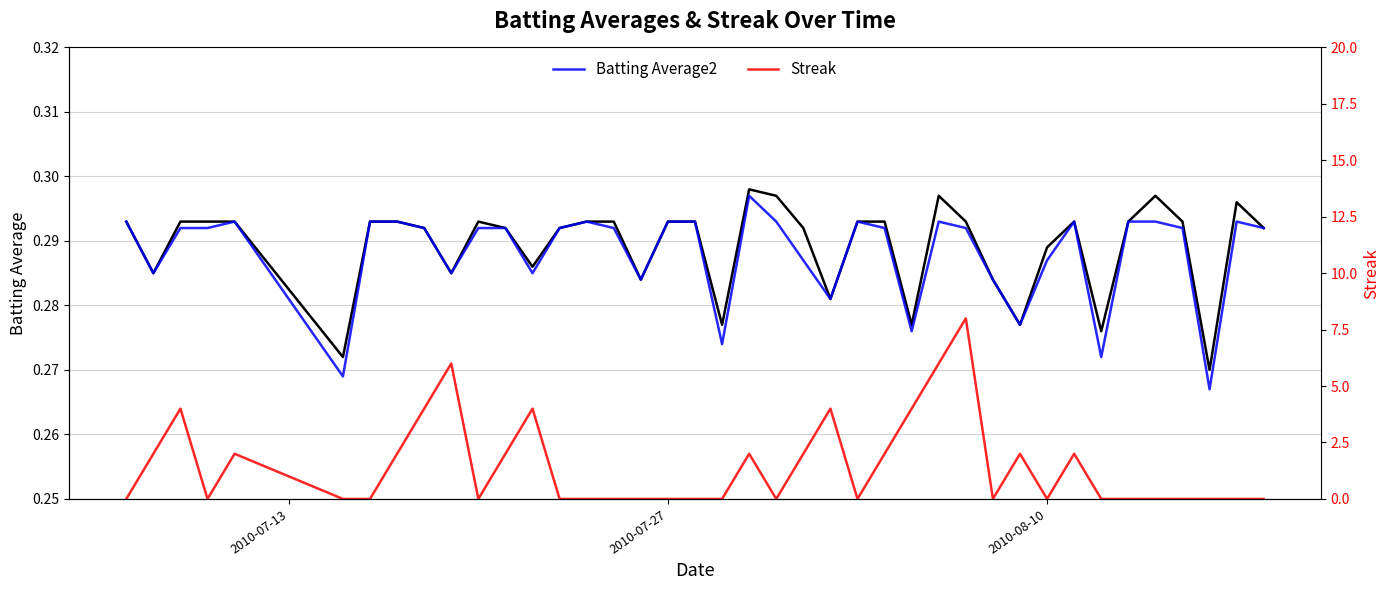

What is the sum of all Streak values?

58.0